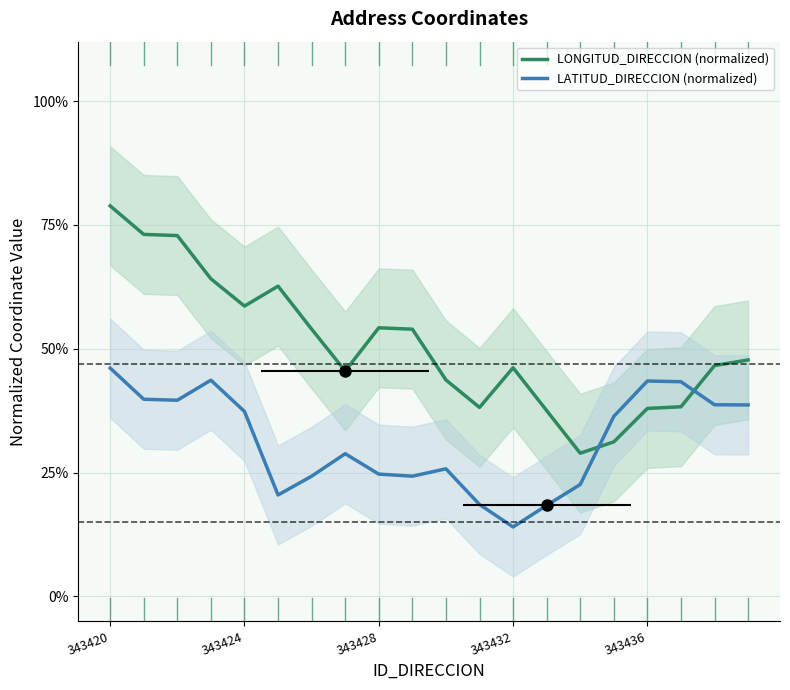

Between 343420 and 9, which series saw the biggest shift?

LONGITUD_DIRECCION (normalized)